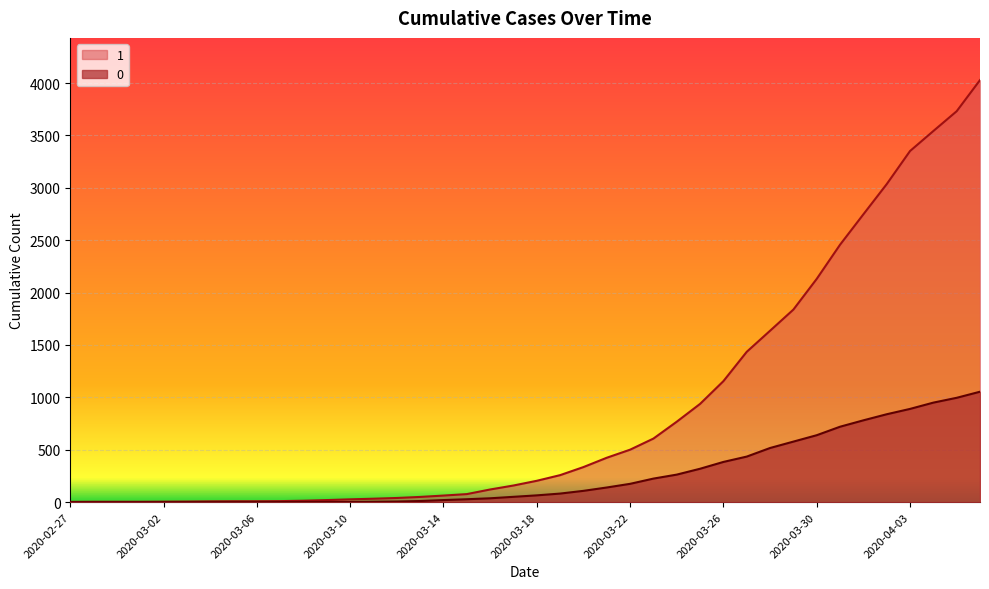

Is it true that 0 equals 189 at 2020-03-20?

False